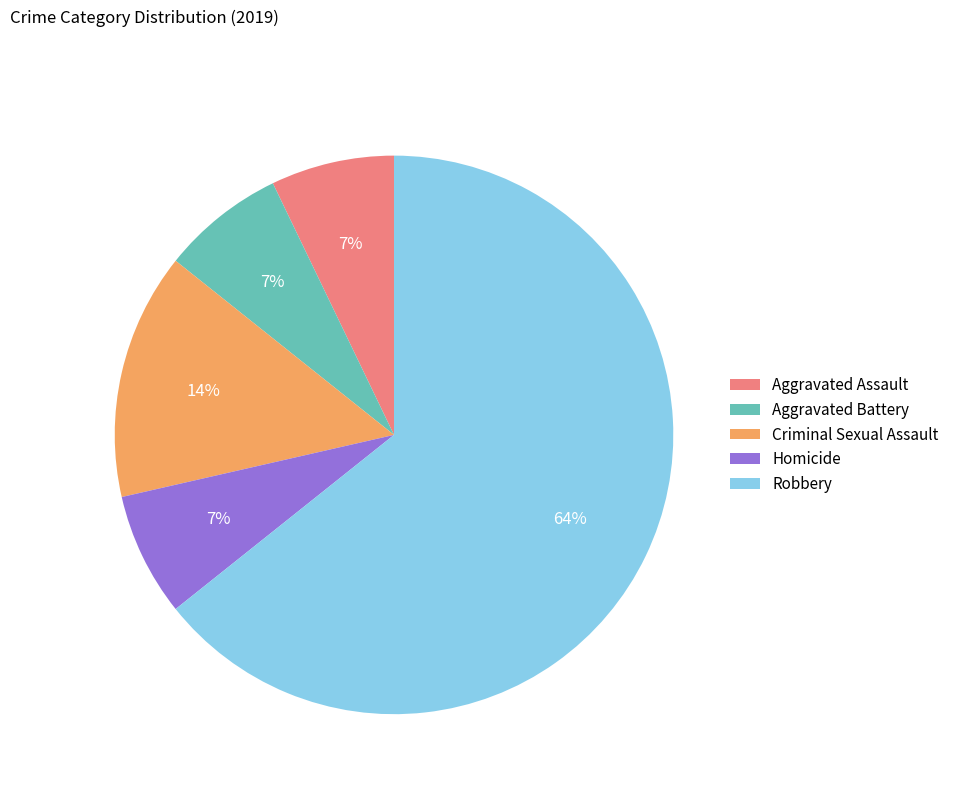

To the nearest percent, what portion does Aggravated Assault represent?

7%